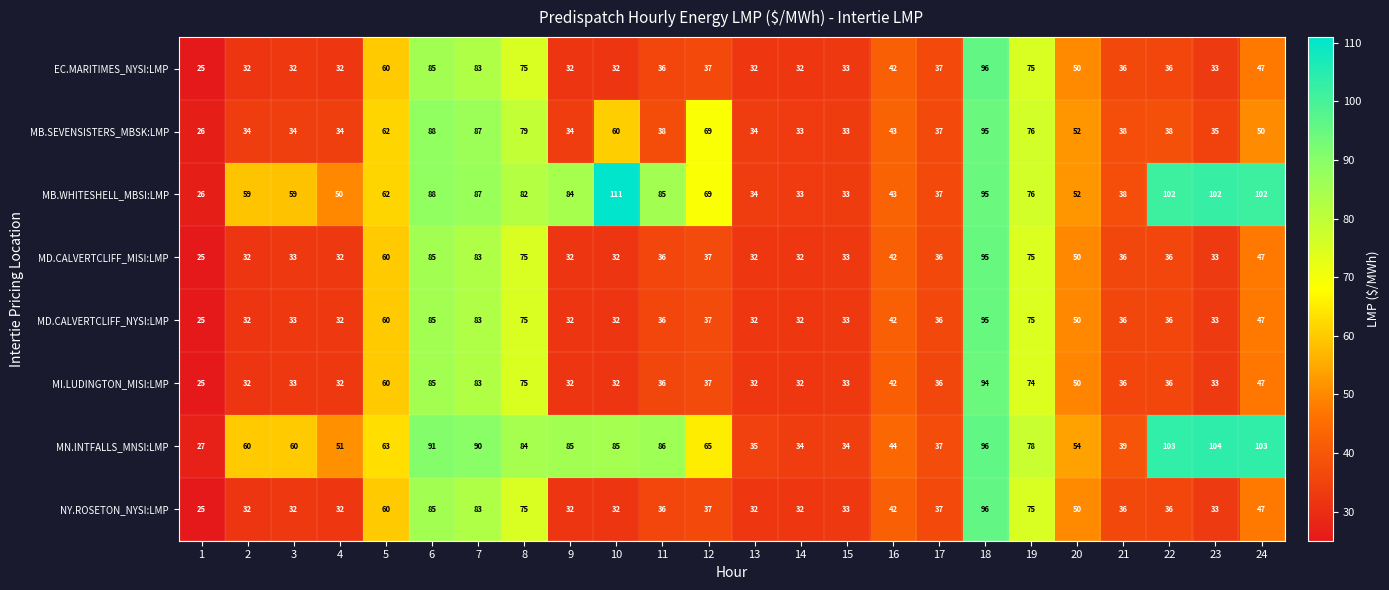

True or false: NY.ROSETON_NYSI:LMP has a value of 36 at 22.

True